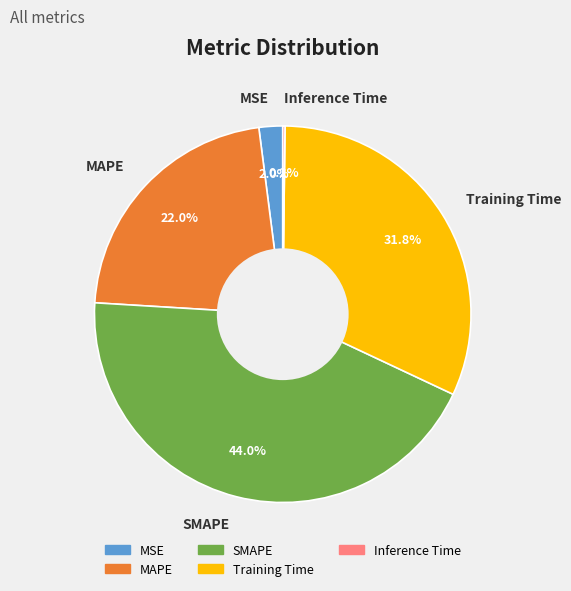

Is it true that MSE is 2% of the pie?

True